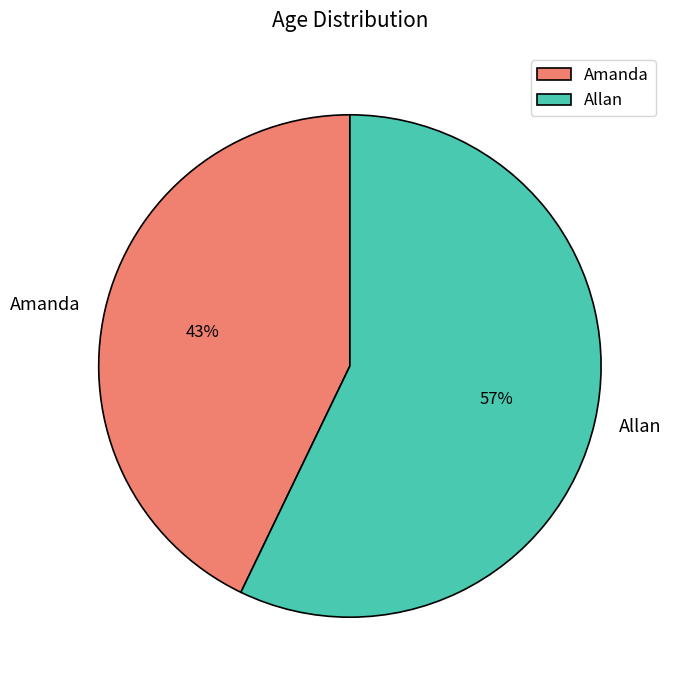

To the nearest percent, what is the combined percentage of Amanda and Allan?

100%